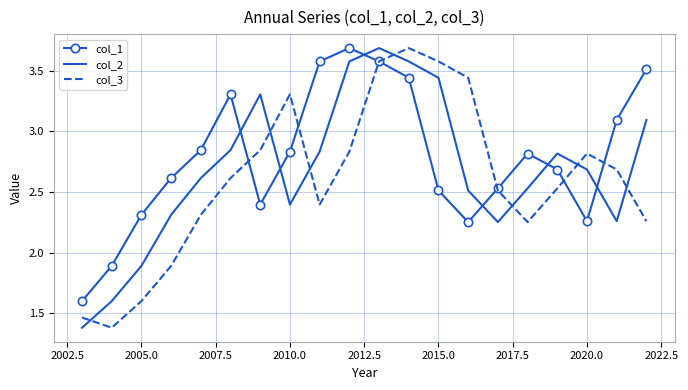

What is the lowest value of the col_2 series?

1.4